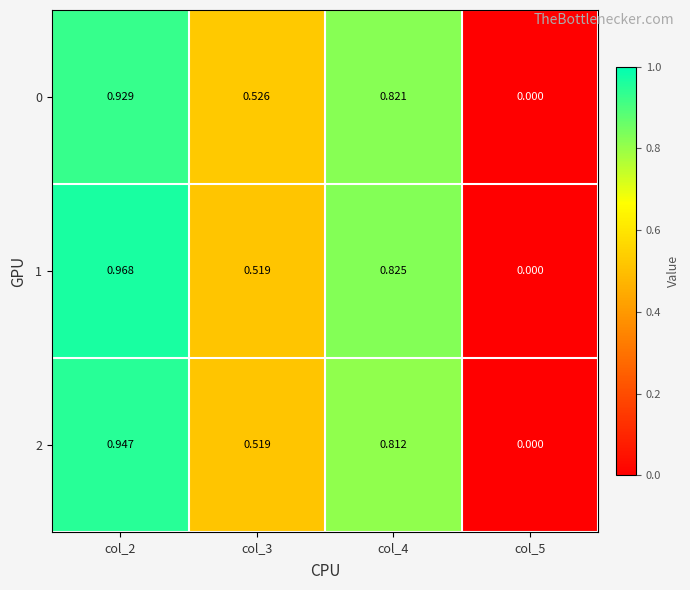

What is the total value across all series at col_3?

1.6